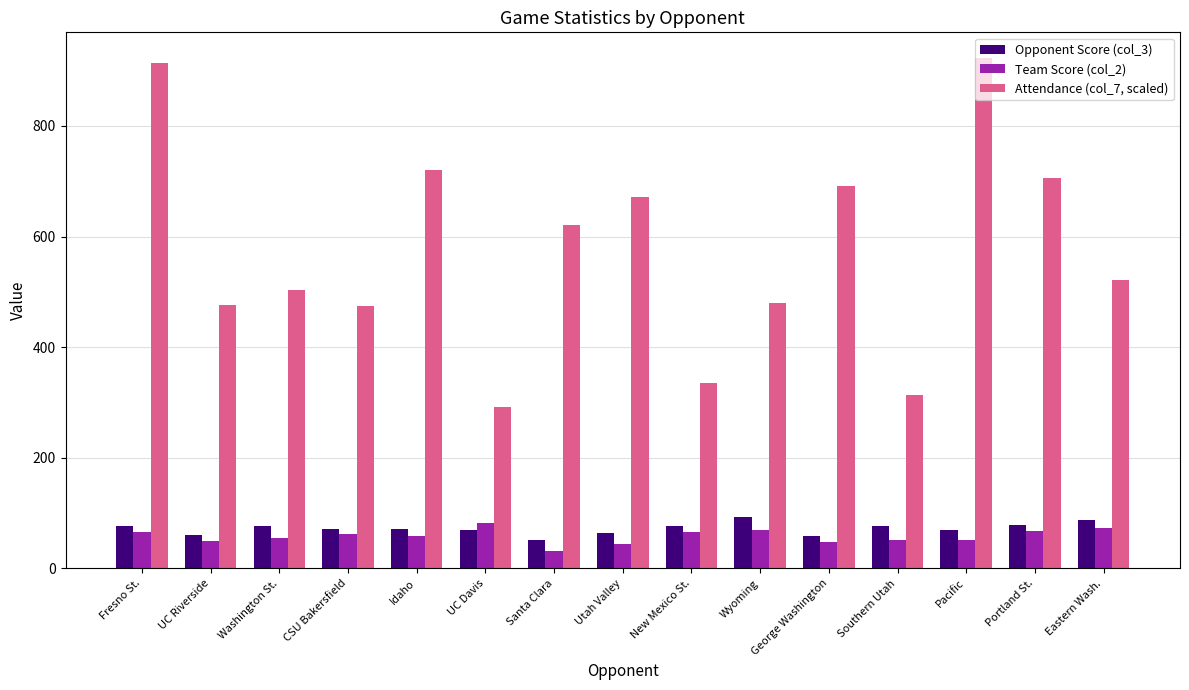

Between Washington St. and Santa Clara, which series saw the biggest shift?

Attendance (col_7, scaled)